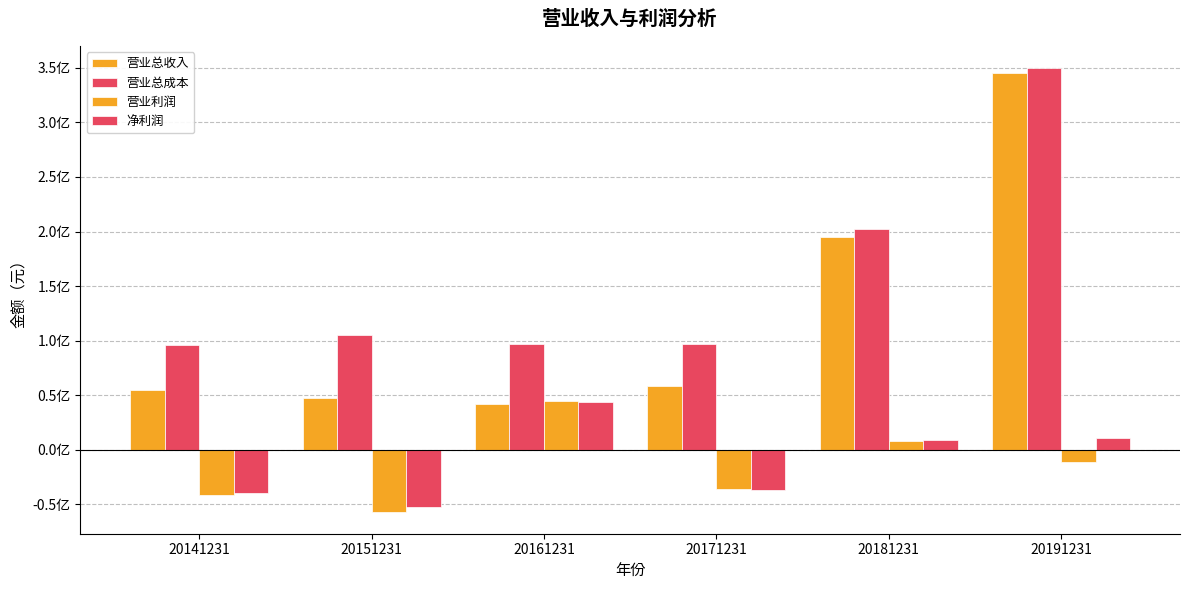

Is it true that 营业利润 equals -41050642.1 at 20141231?

True